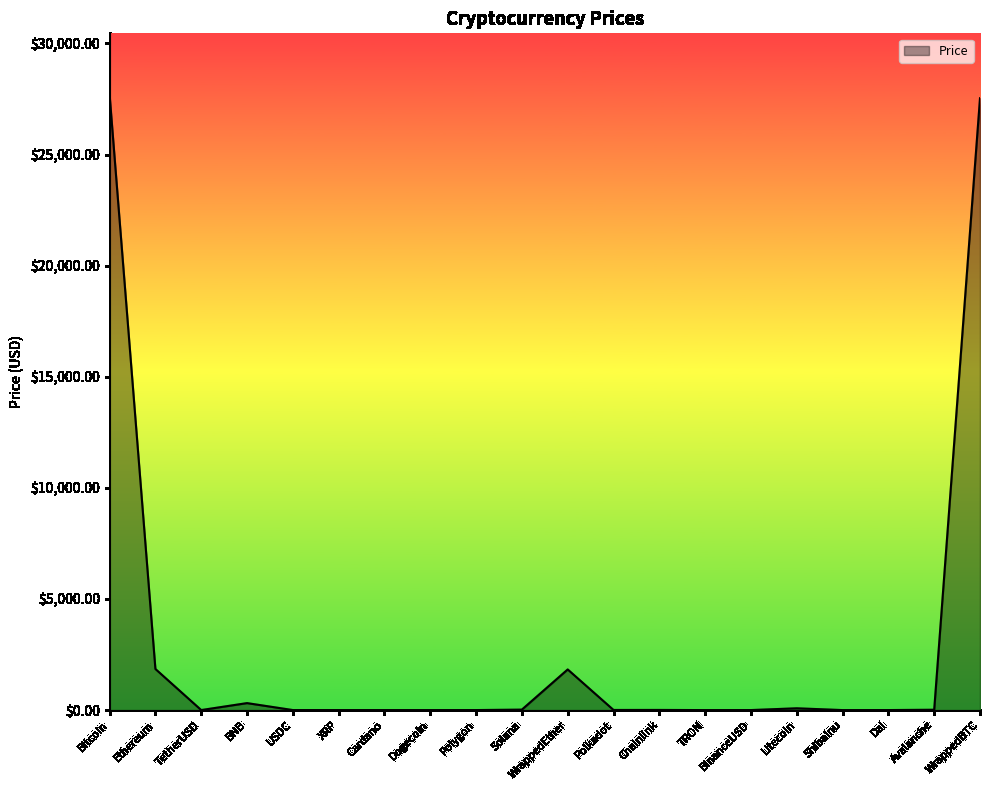

Is it true that the value at WrappedBTC is 43303.1?

False